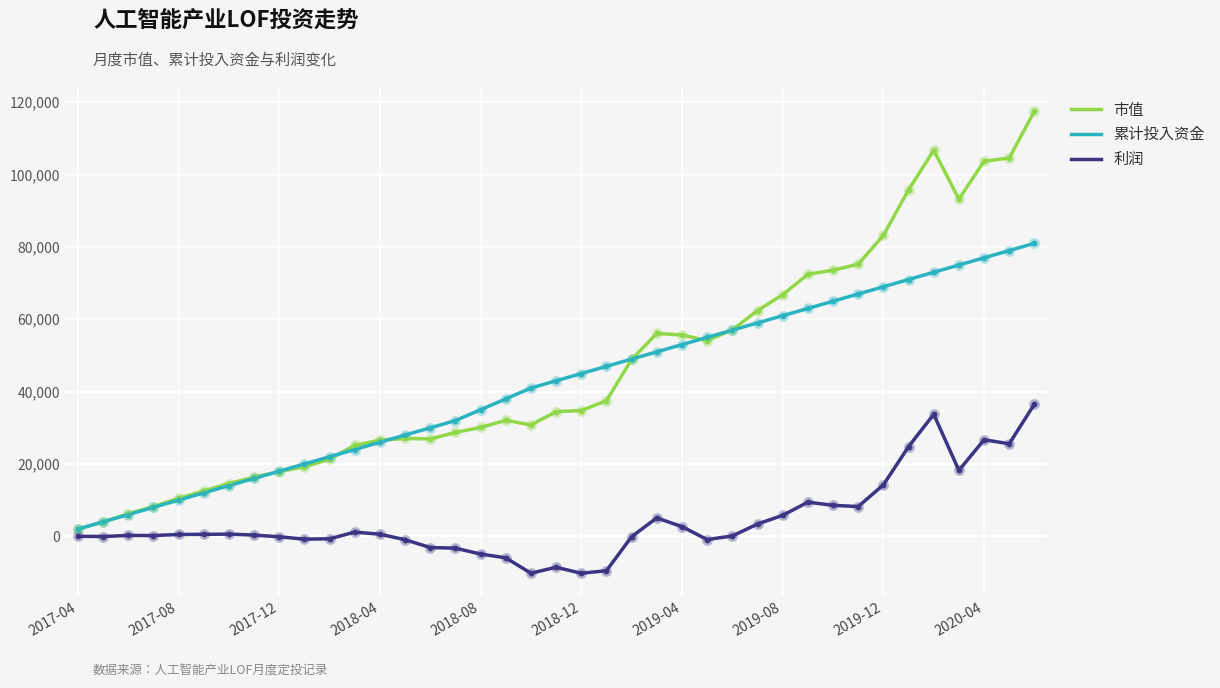

What is the highest value of the 市值 series?

117556.4